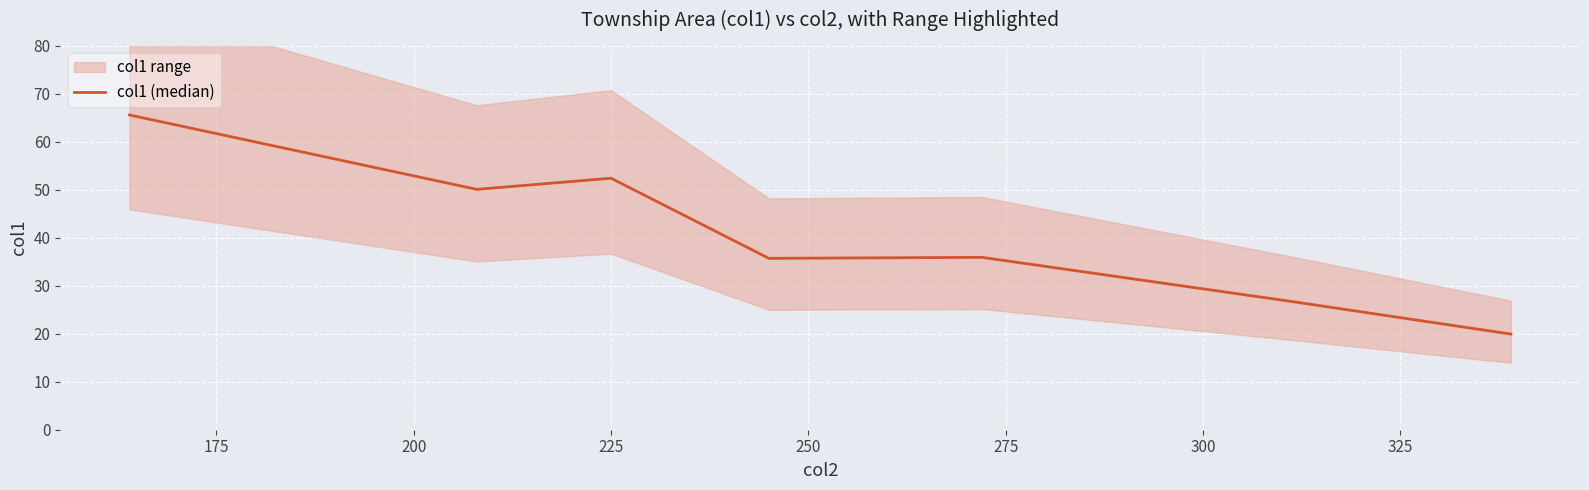

What is the minimum value shown in the chart?

19.9